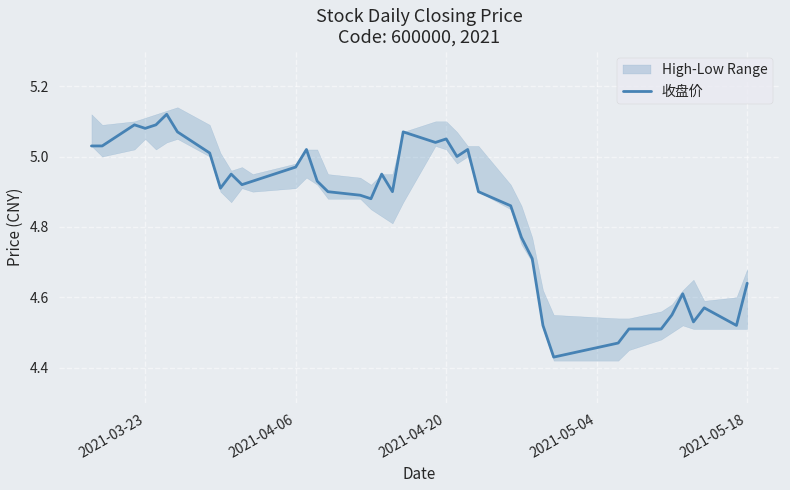

What is the approximate value at 2021-04-06?

5.0